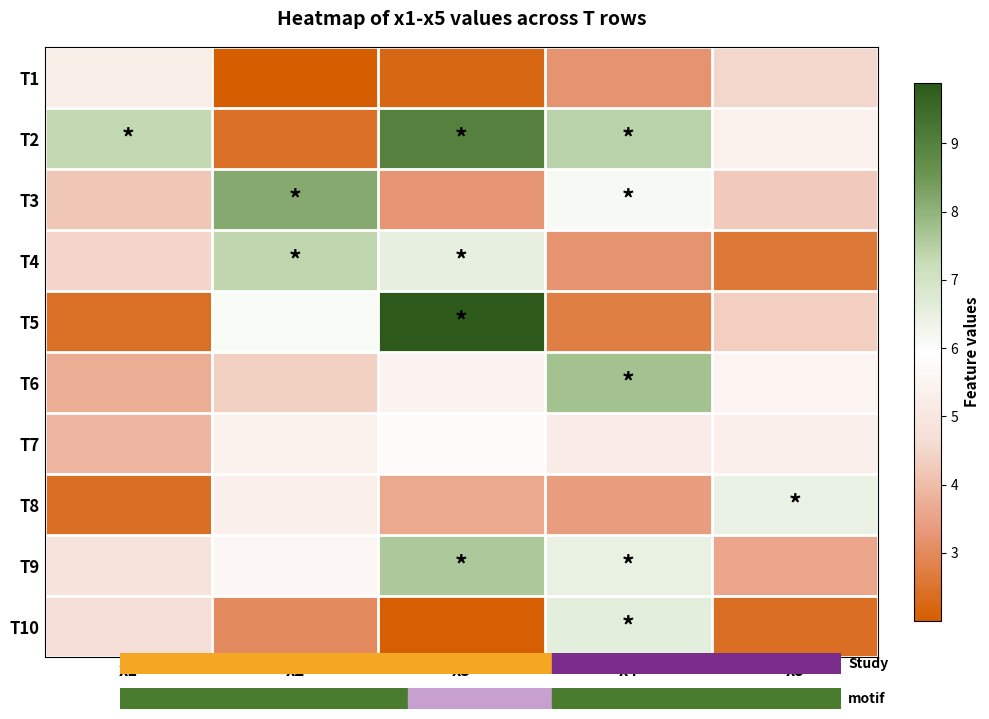

What is the difference between the highest and lowest values at x1?

4.9